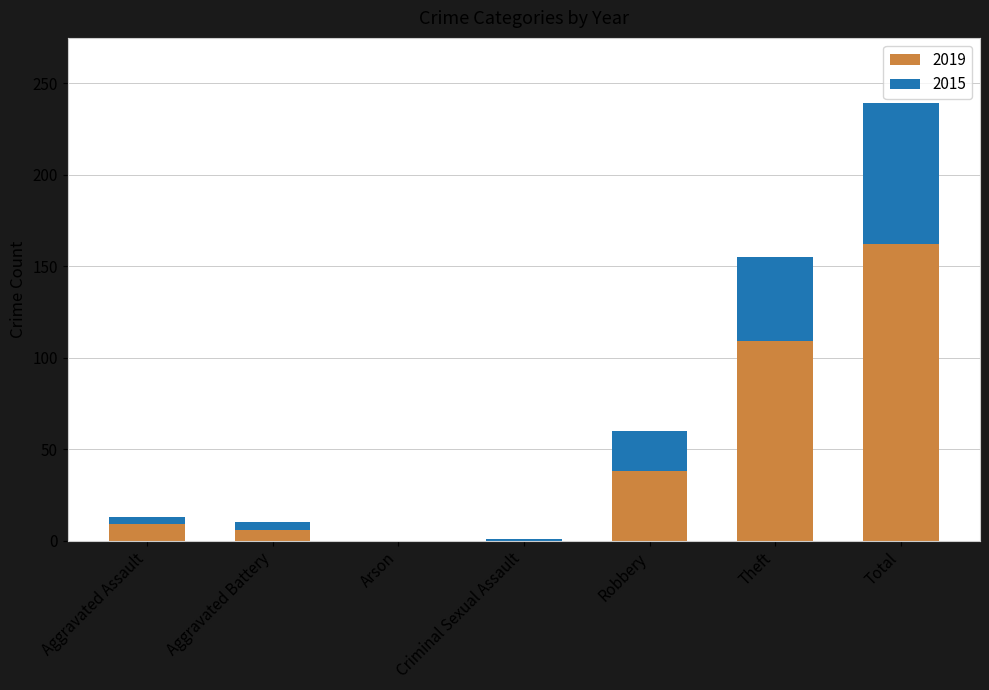

What are all the series names shown in the legend?

2019, 2015